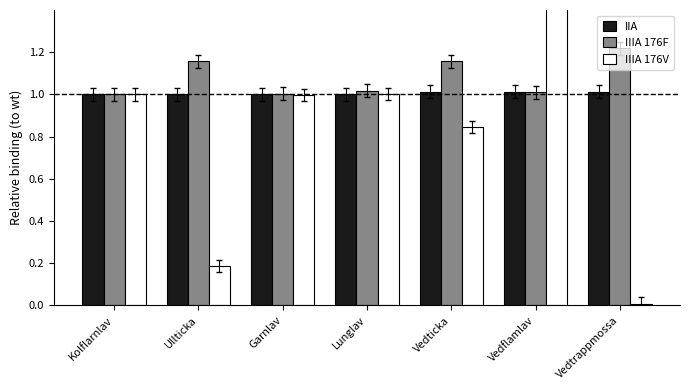

Are the bars horizontal?

No